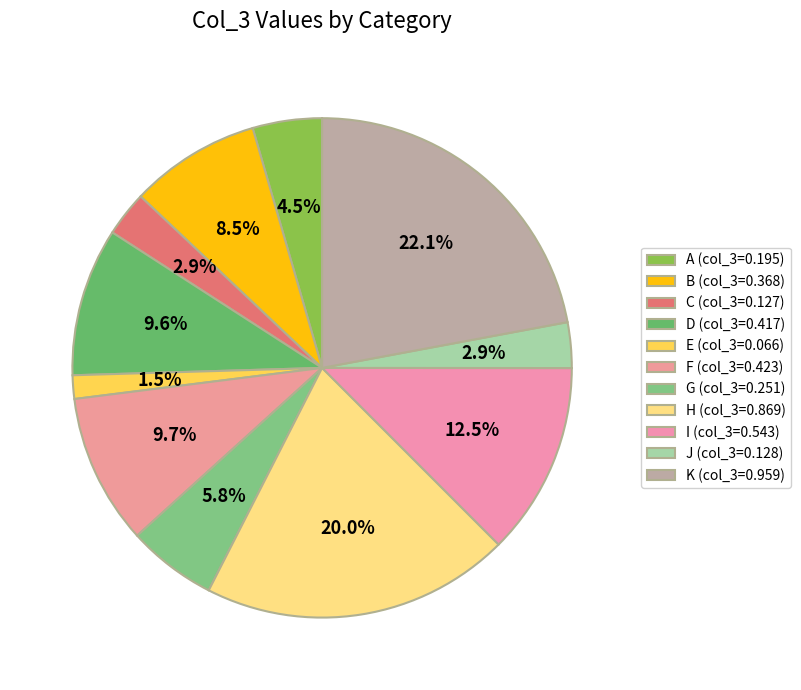

Which slice is the smallest?

E